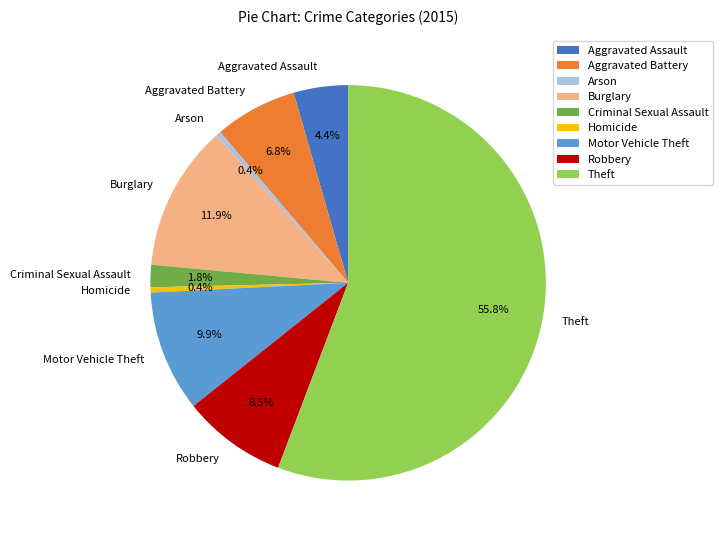

To the nearest percent, what is the difference between the largest and smallest slice percentages?

55%